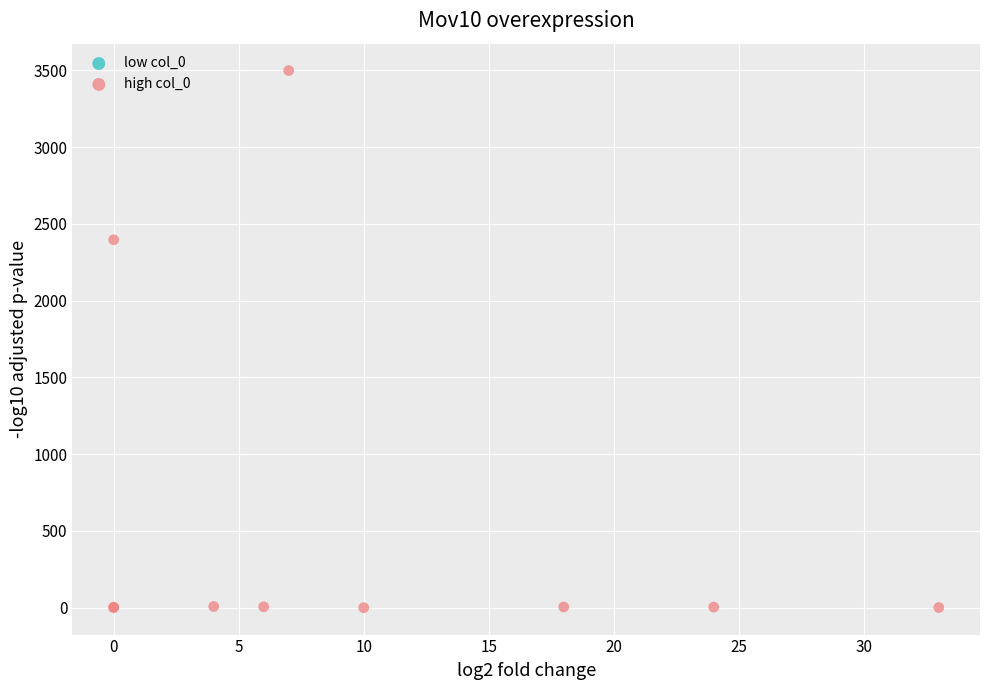

What Y value in the scatter plot is closest to 1749?

2396